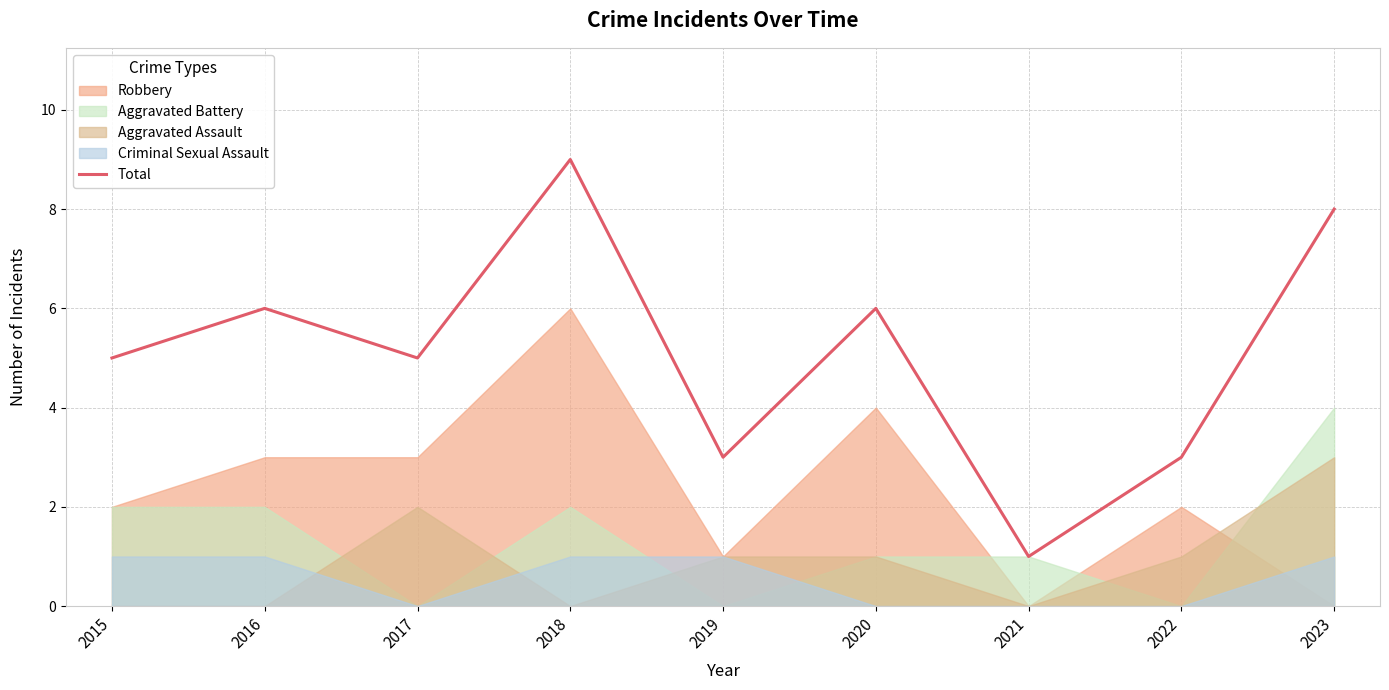

What is the average value?

5